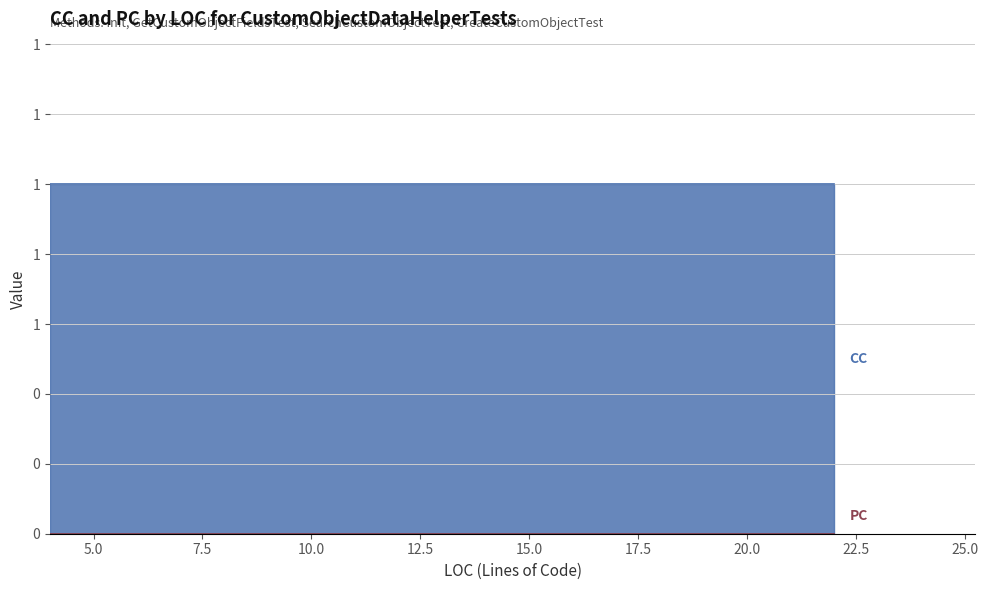

Rank the series by their maximum value, from lowest to highest.

PC, CC